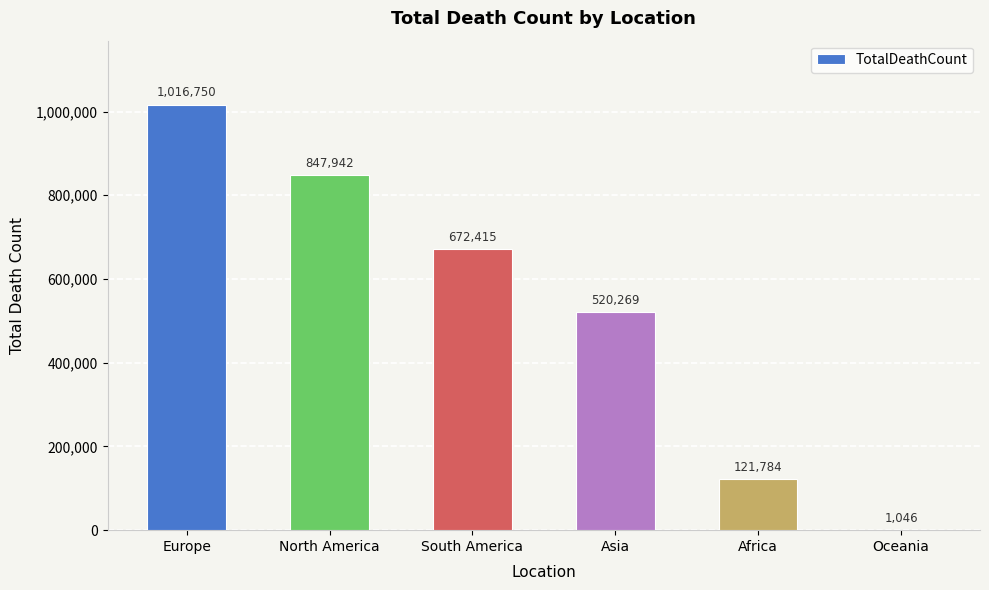

What is the sum of the values at North America and South America?

1520357